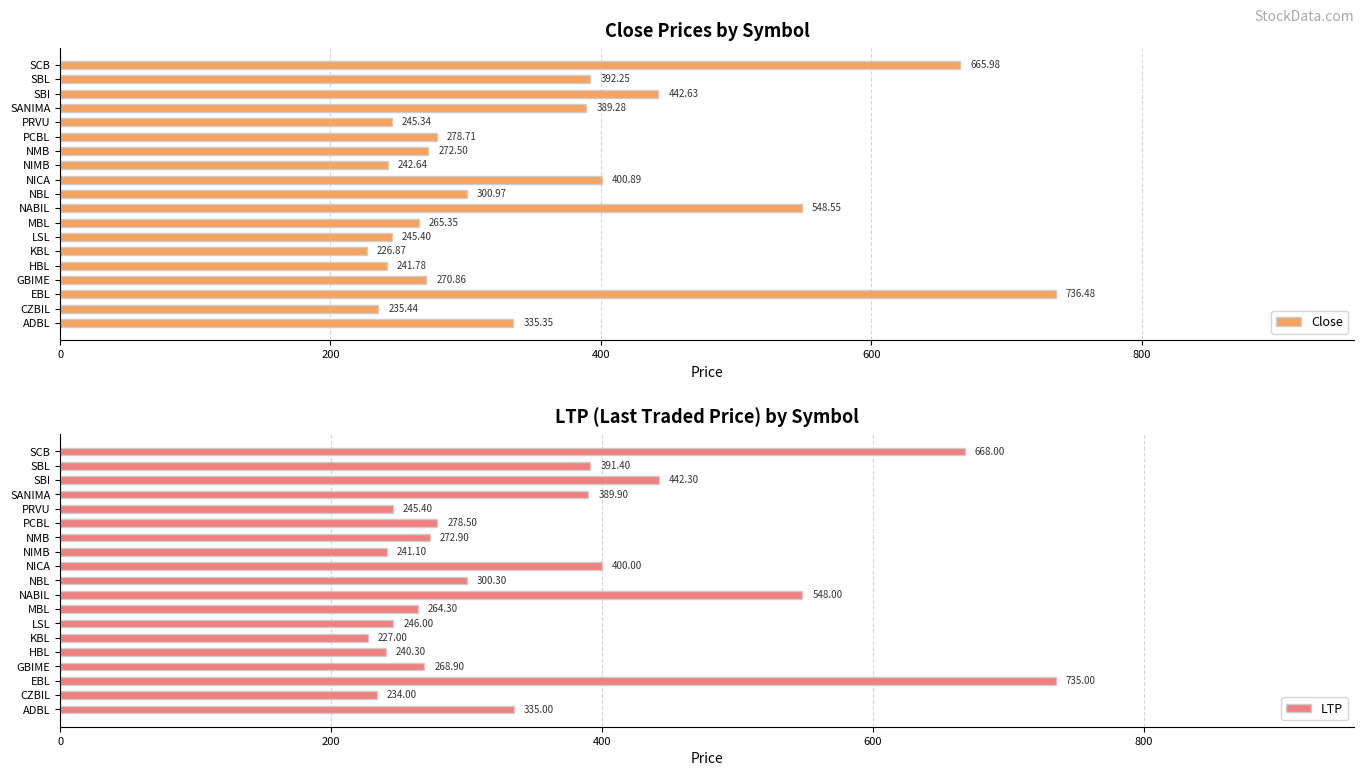

Rank the categories by Close value from lowest to highest.

KBL, CZBIL, HBL, NIMB, PRVU, LSL, MBL, GBIME, NMB, PCBL, NBL, ADBL, SANIMA, SBL, NICA, SBI, NABIL, SCB, EBL